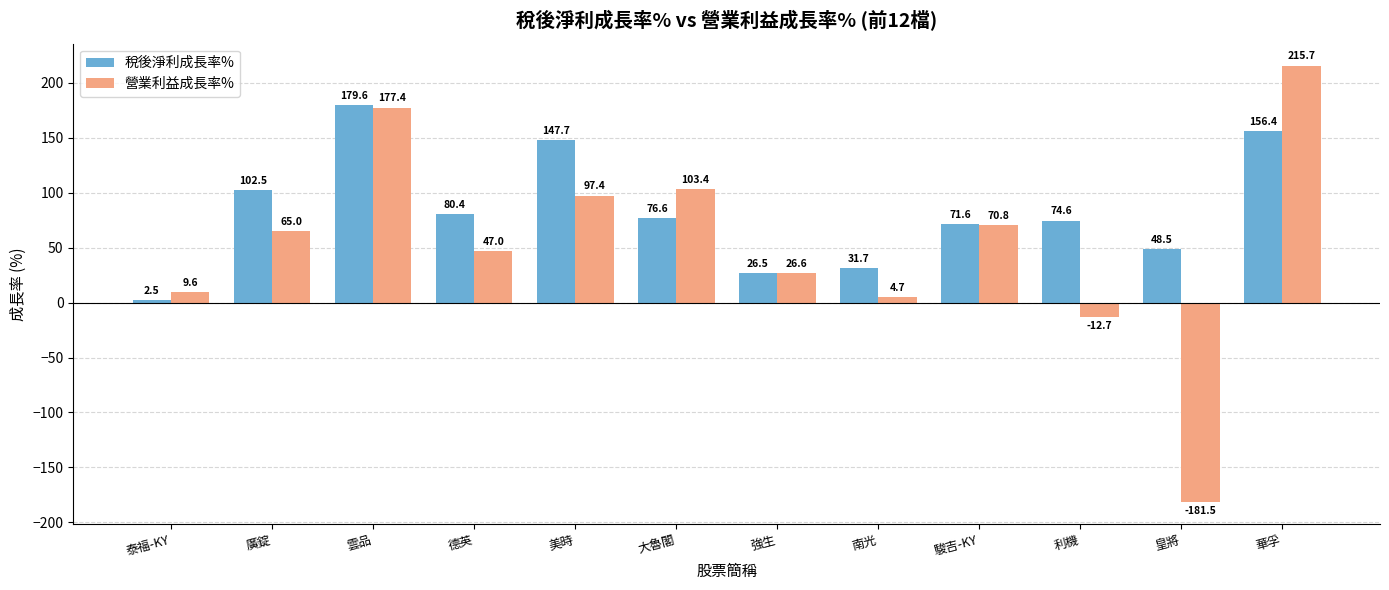

Which series has the largest total across all categories?

稅後淨利成長率%